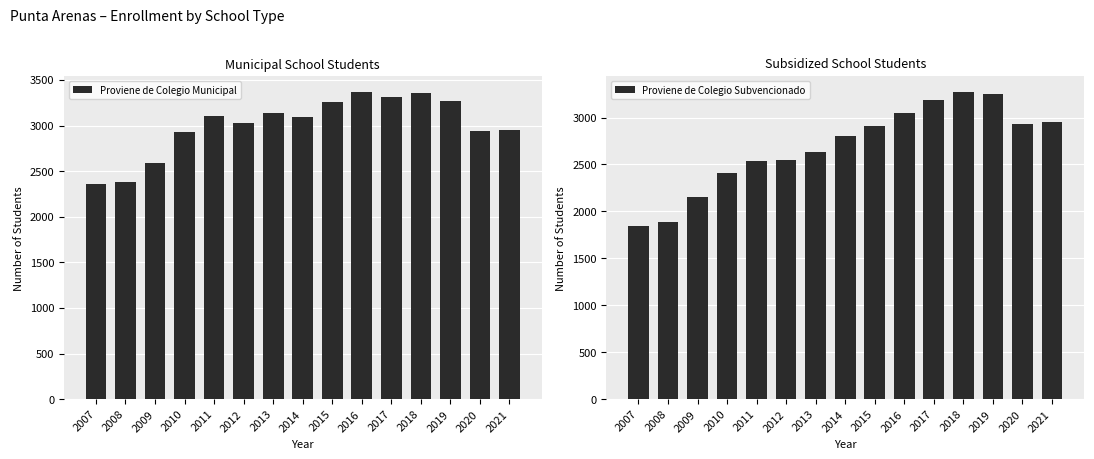

What is the total value across all series at 2017?

6504